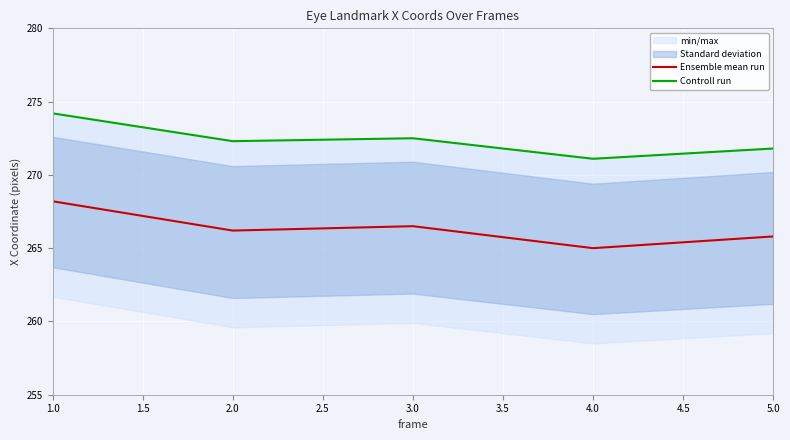

What is the maximum value for Ensemble mean run?

268.2